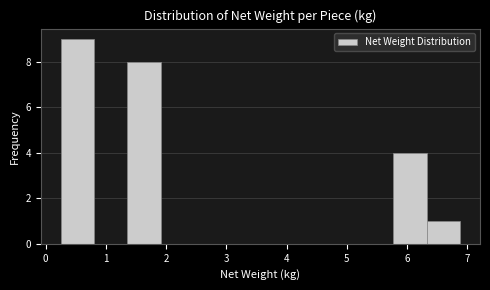

Reading left to right, list every bar in this chart as the range it spans on the x-axis followed by its height. Neither the bar edges nor the heights are printed on the chart, so give them approximately, as read against the axes.

0.3 to 0.8: 9
0.8 to 1.4: 0
1.4 to 1.9: 8
1.9 to 2.5: 0
2.5 to 3.0: 0
3.0 to 3.6: 0
3.6 to 4.1: 0
4.1 to 4.7: 0
4.7 to 5.2: 0
5.2 to 5.8: 0
5.8 to 6.3: 4
6.3 to 6.9: 1